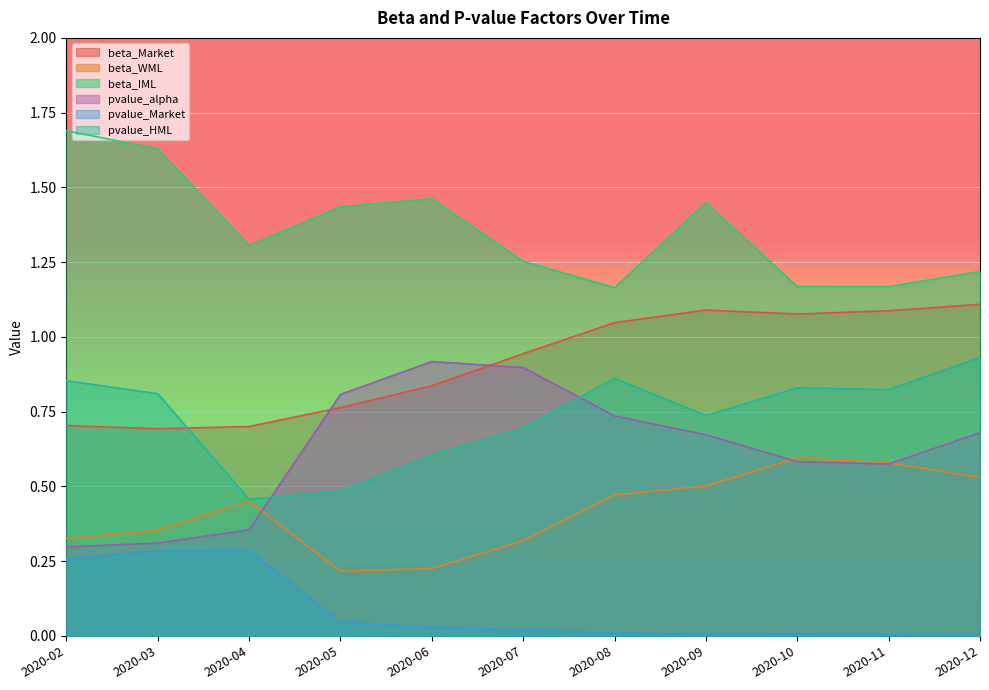

Which series has the largest range (max minus min)?

pvalue_alpha